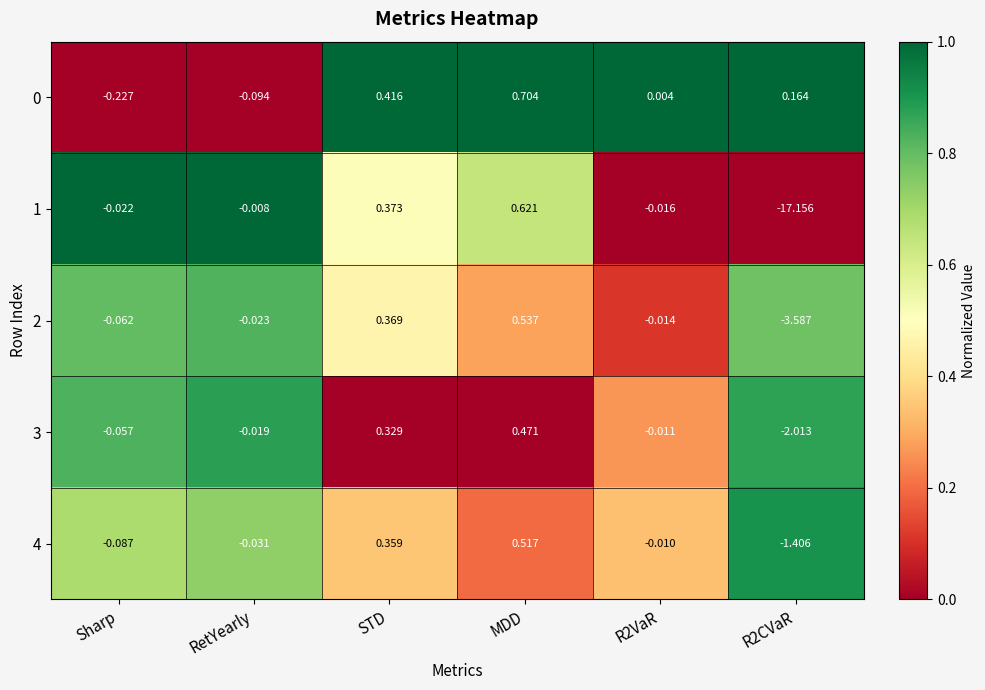

Which label corresponds to the largest value in the chart?

MDD